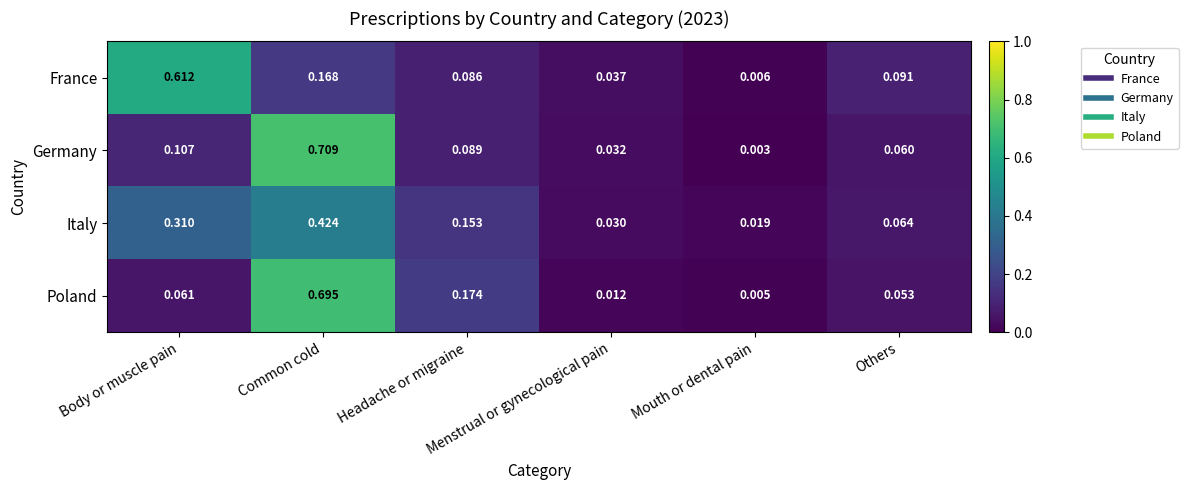

Which series has the widest spread of values?

Germany